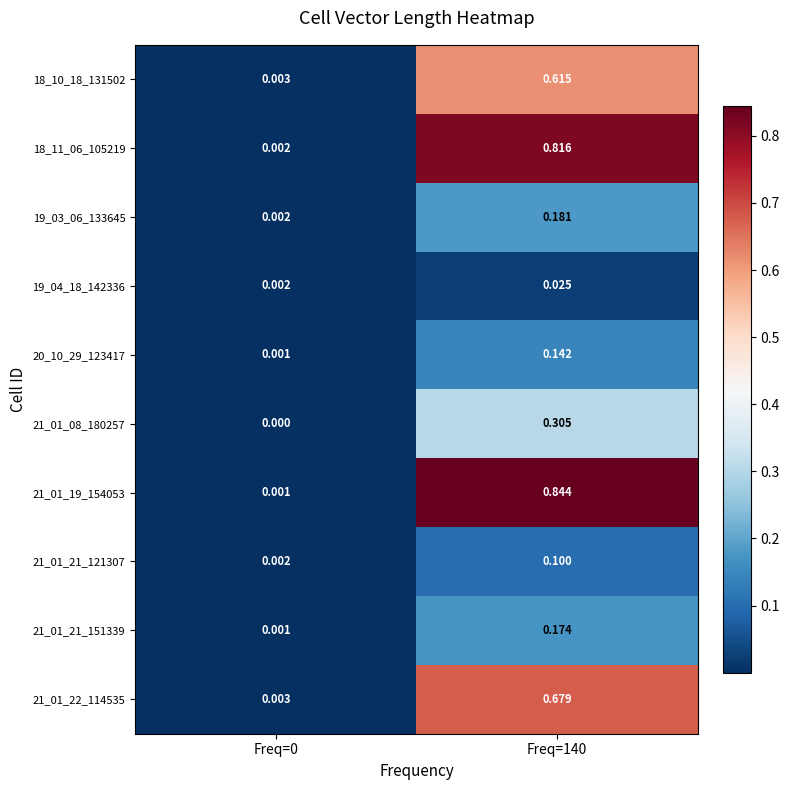

Is the value of 19_04_18_142336 at Freq=140 greater than the value of 18_11_06_105219 at Freq=140?

No